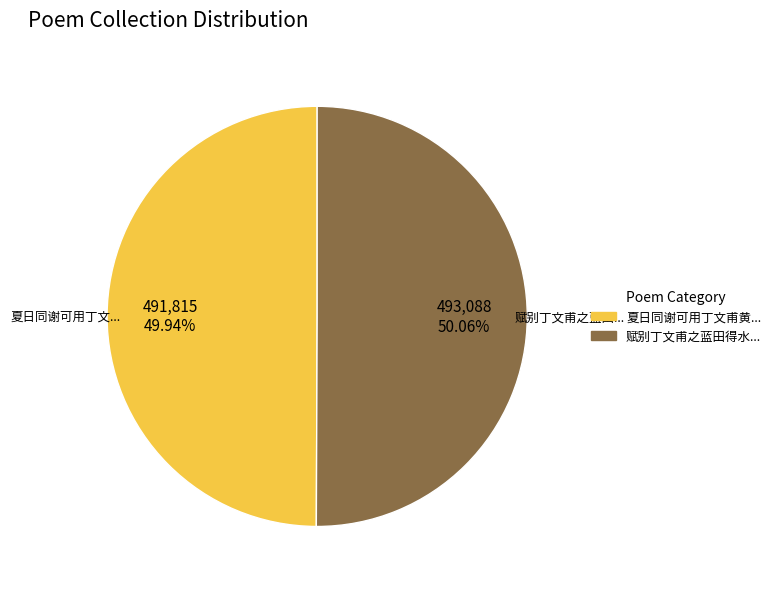

Does any single category account for the majority?

Yes